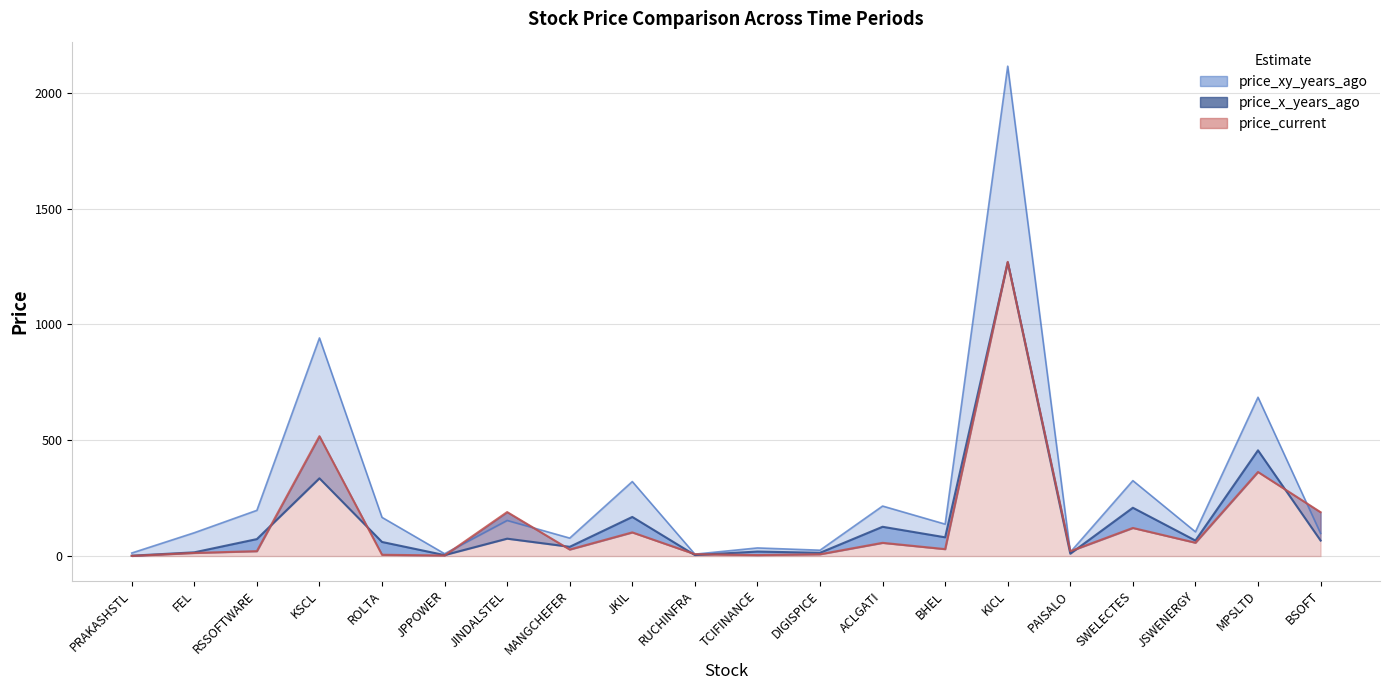

At which category does the chart reach its minimum across all series?

PRAKASHSTL